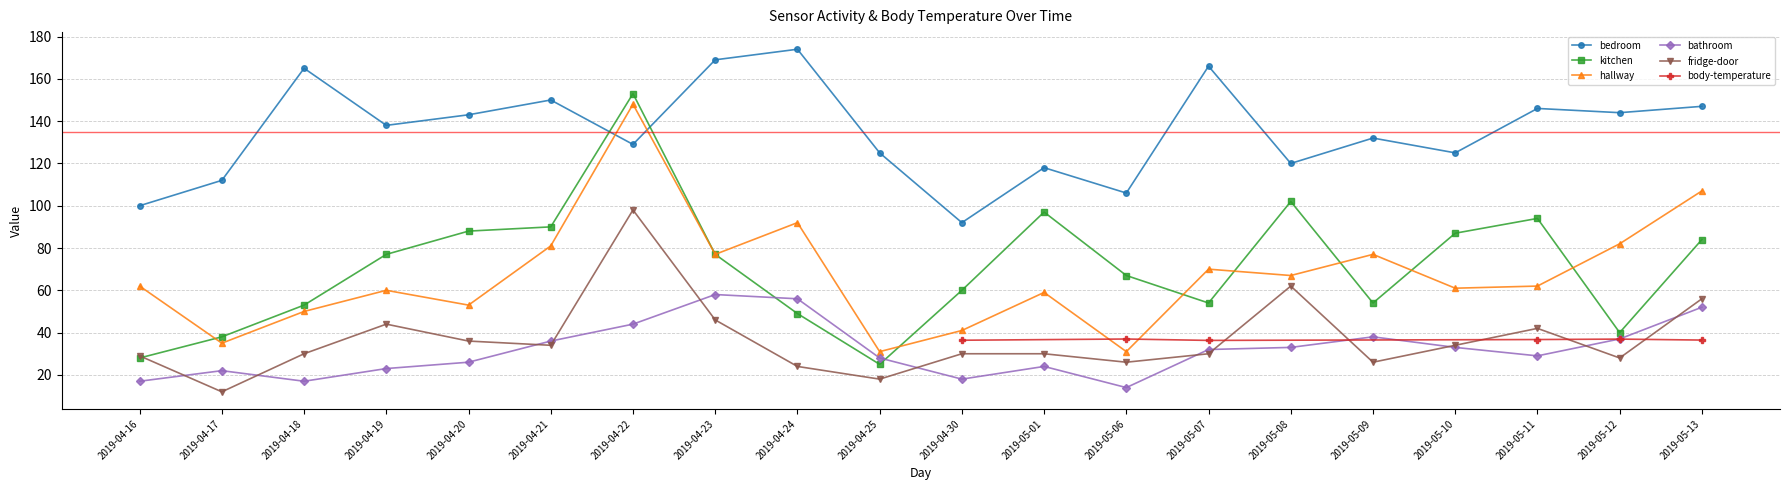

Is the value of hallway at 2019-04-23 greater than the value of fridge-door at 2019-04-19?

Yes